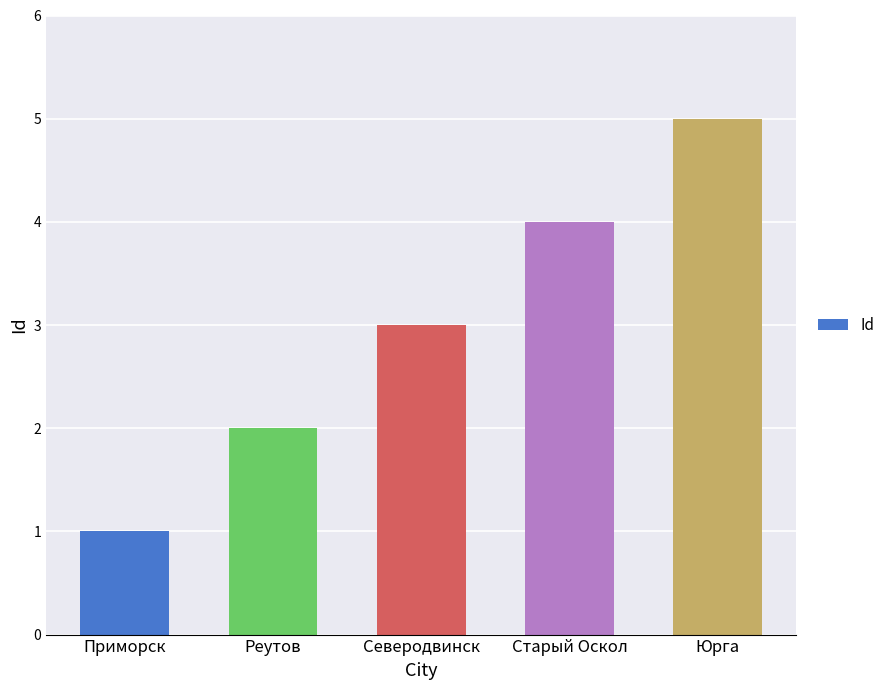

What position from the right is Старый Оскол?

2